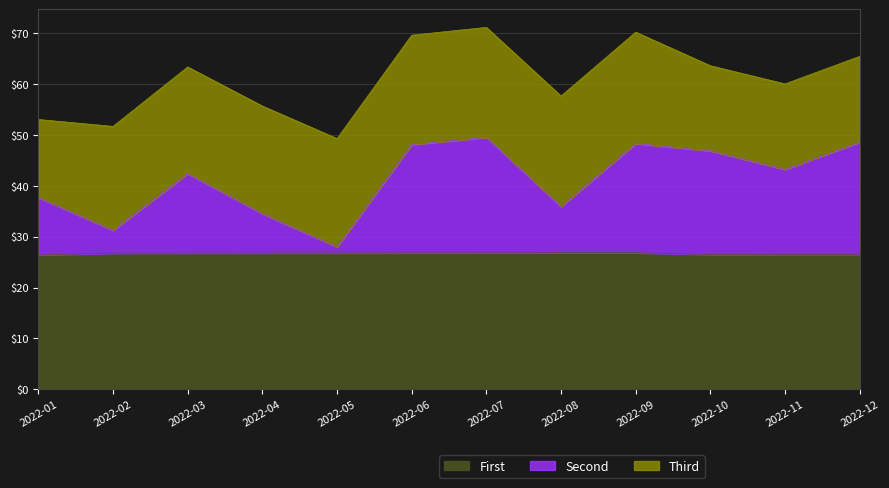

What is the minimum value for First?

26.4